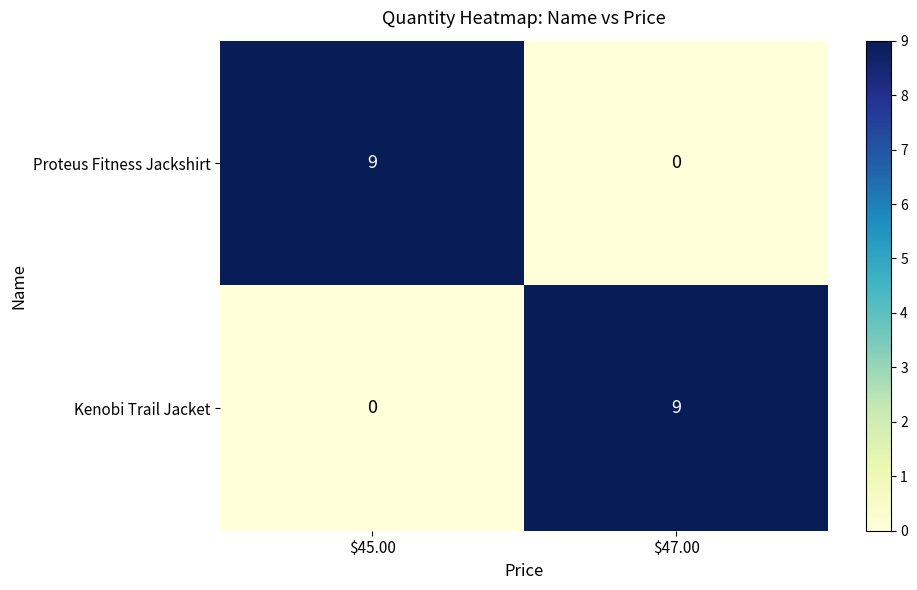

What is the difference between the highest and lowest values at $45.00?

9